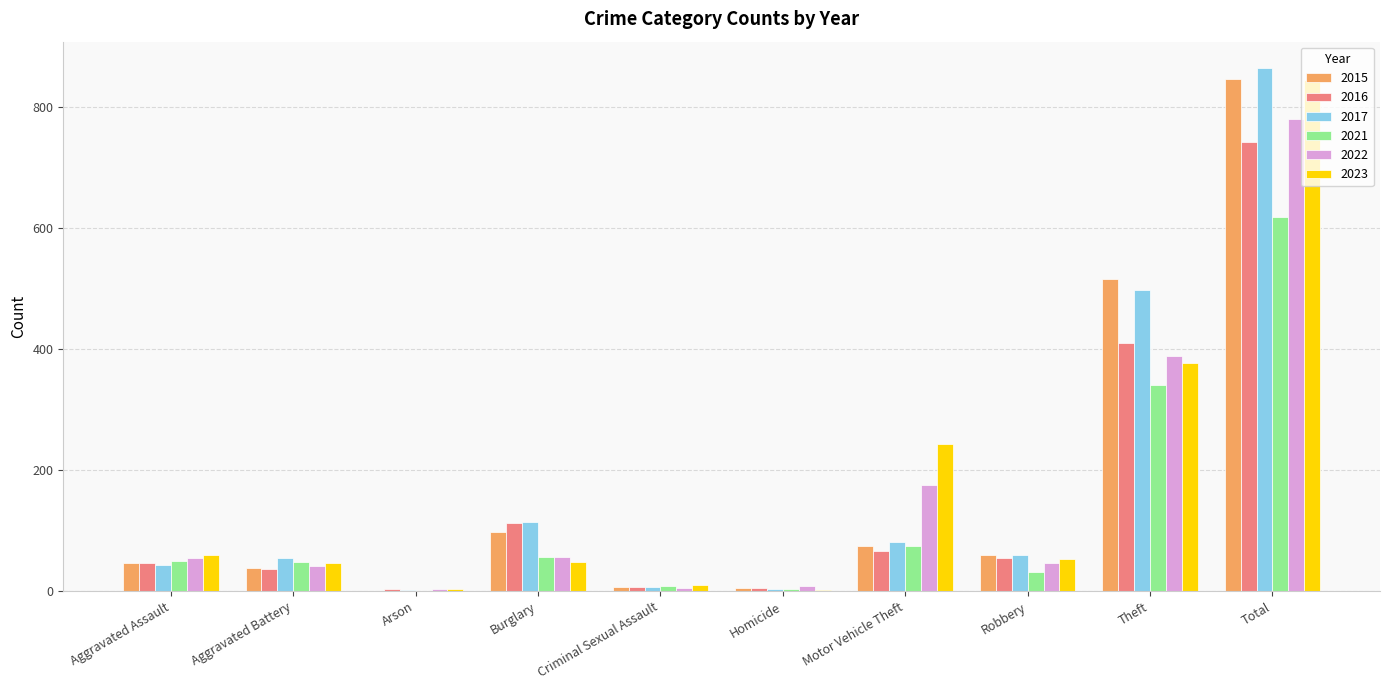

What is the sum of all 2023 values?

1688